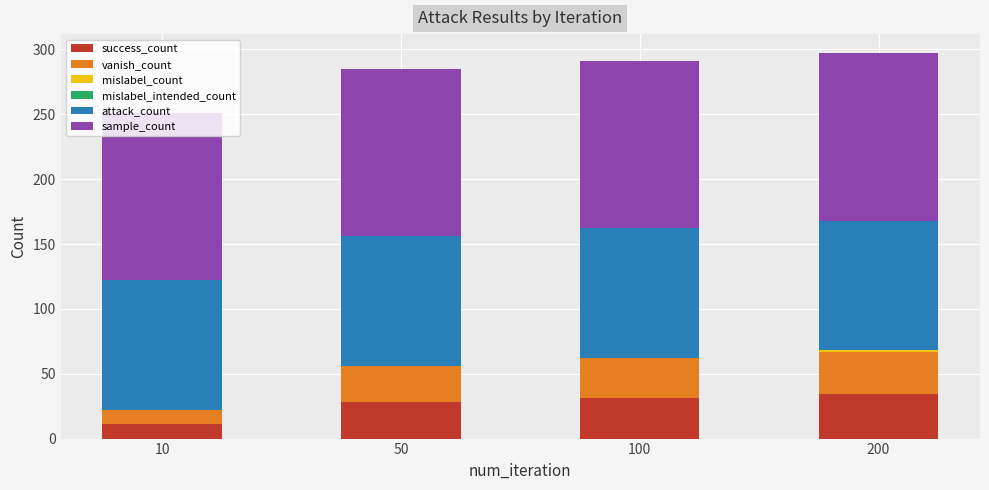

What is the sum of all success_count values?

104